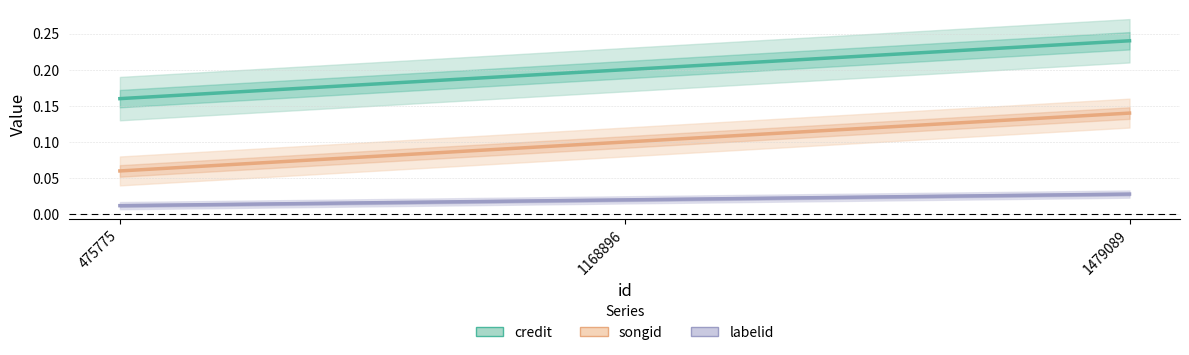

Rank the series by their average value, from lowest to highest.

labelid, songid, credit